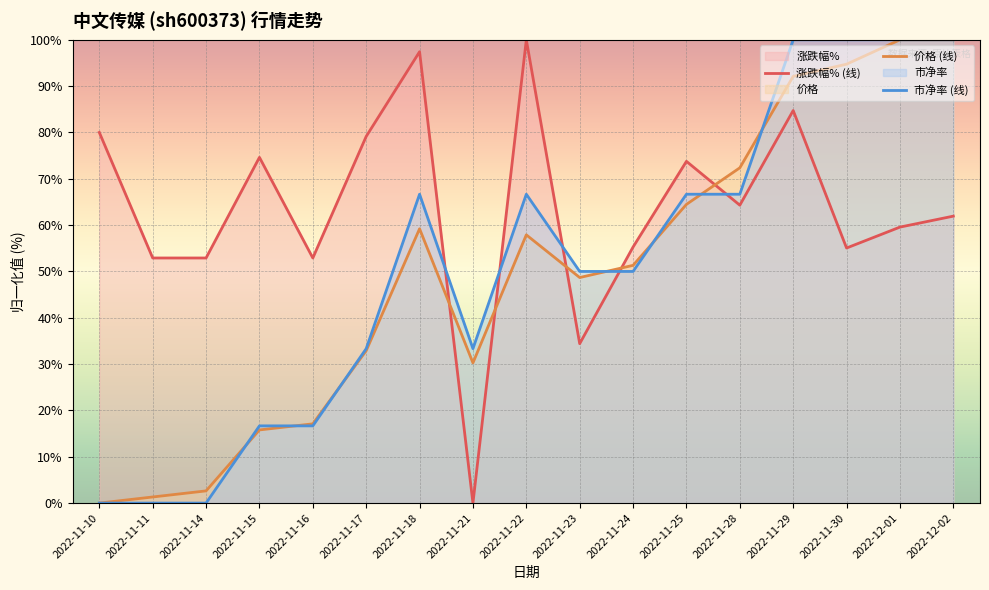

How many values in the 市净率 (线) series are below 50?

7